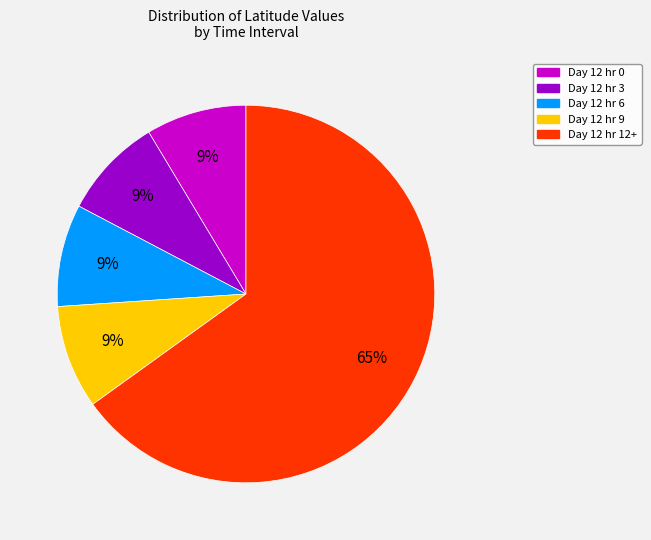

To the nearest percent, what is the average slice percentage?

20%